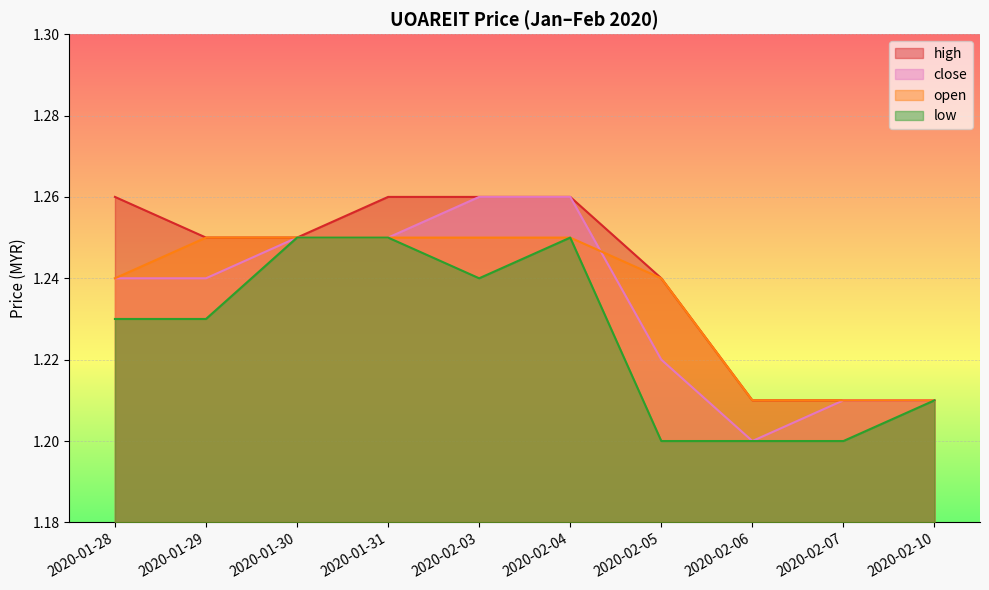

How many close values are between 1 and 2?

10